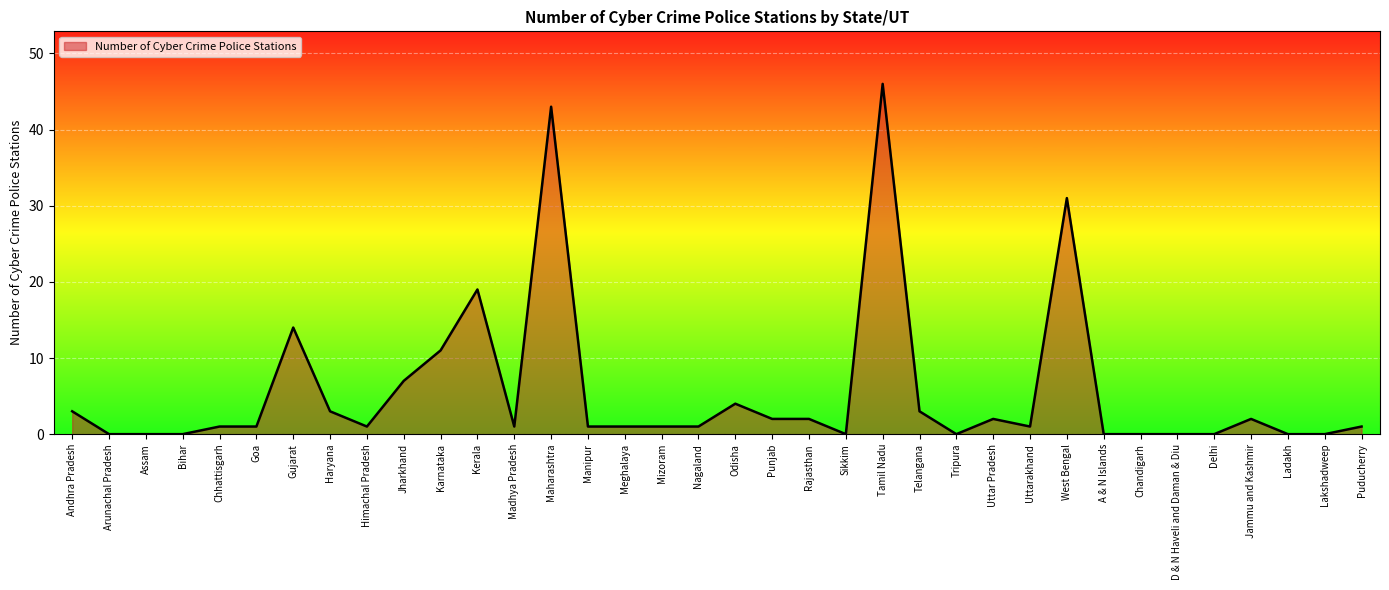

At which label is the value closest to 23?

Kerala